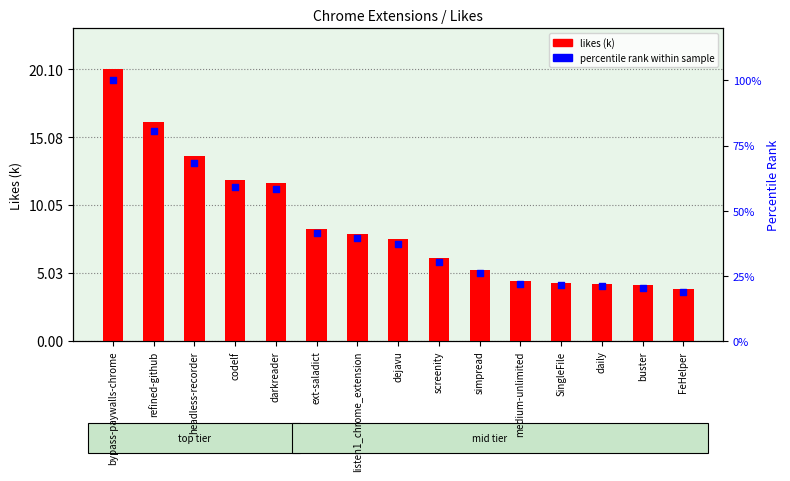

Which series reaches the maximum Y coordinate?

percentile rank within sample